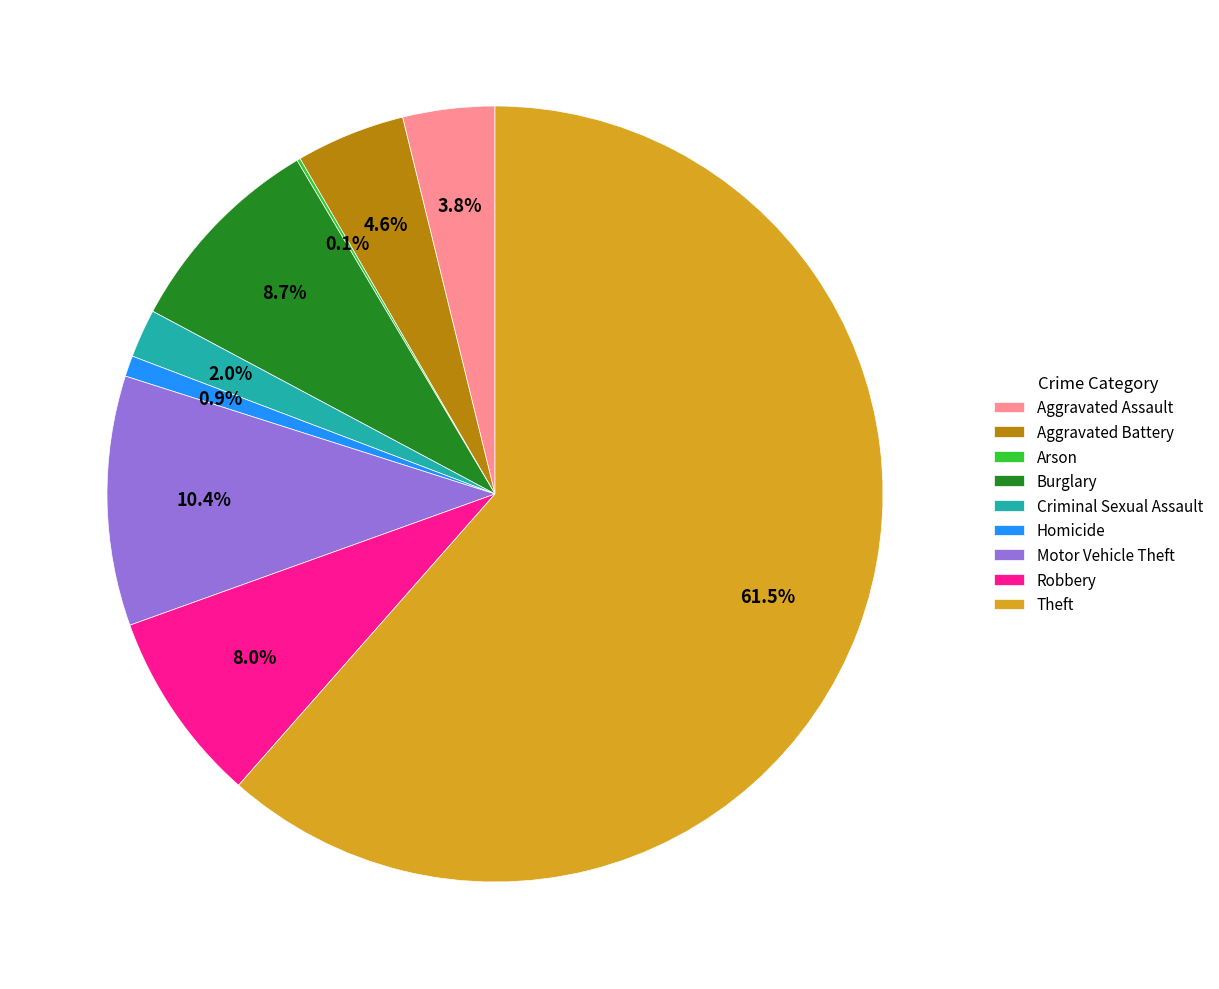

To the nearest percent, what portion does Robbery represent?

8%